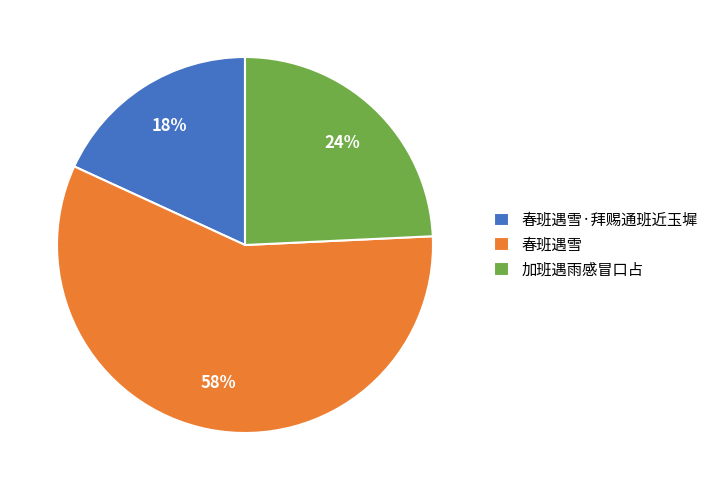

Which slice is the smallest?

春班遇雪·拜赐通班近玉墀